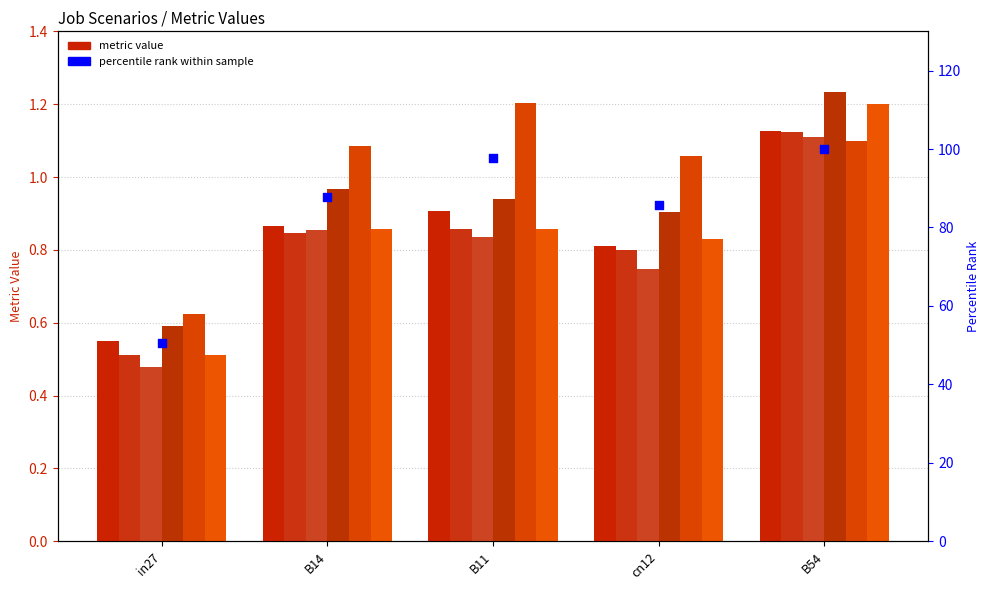

What is the total value across all series at B54?

6.9